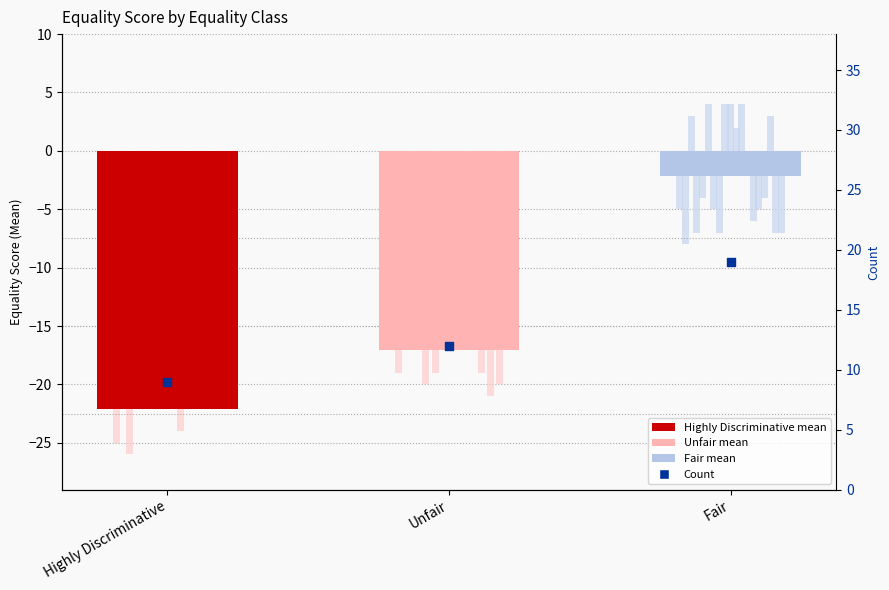

Which series contains the highest Y value?

Count